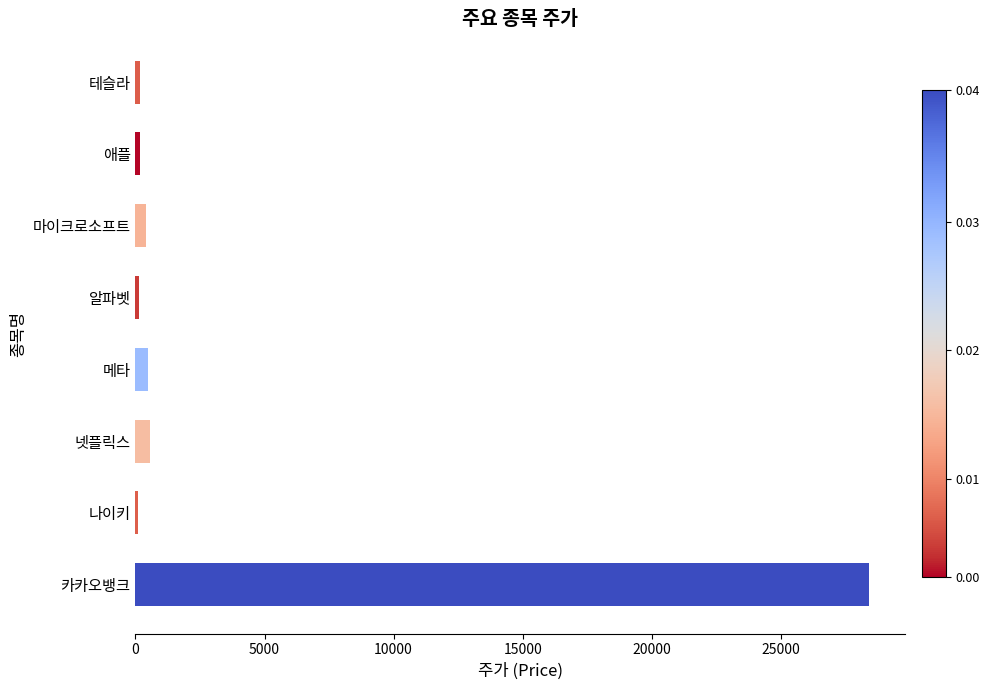

What is the greatest value displayed?

28400.0